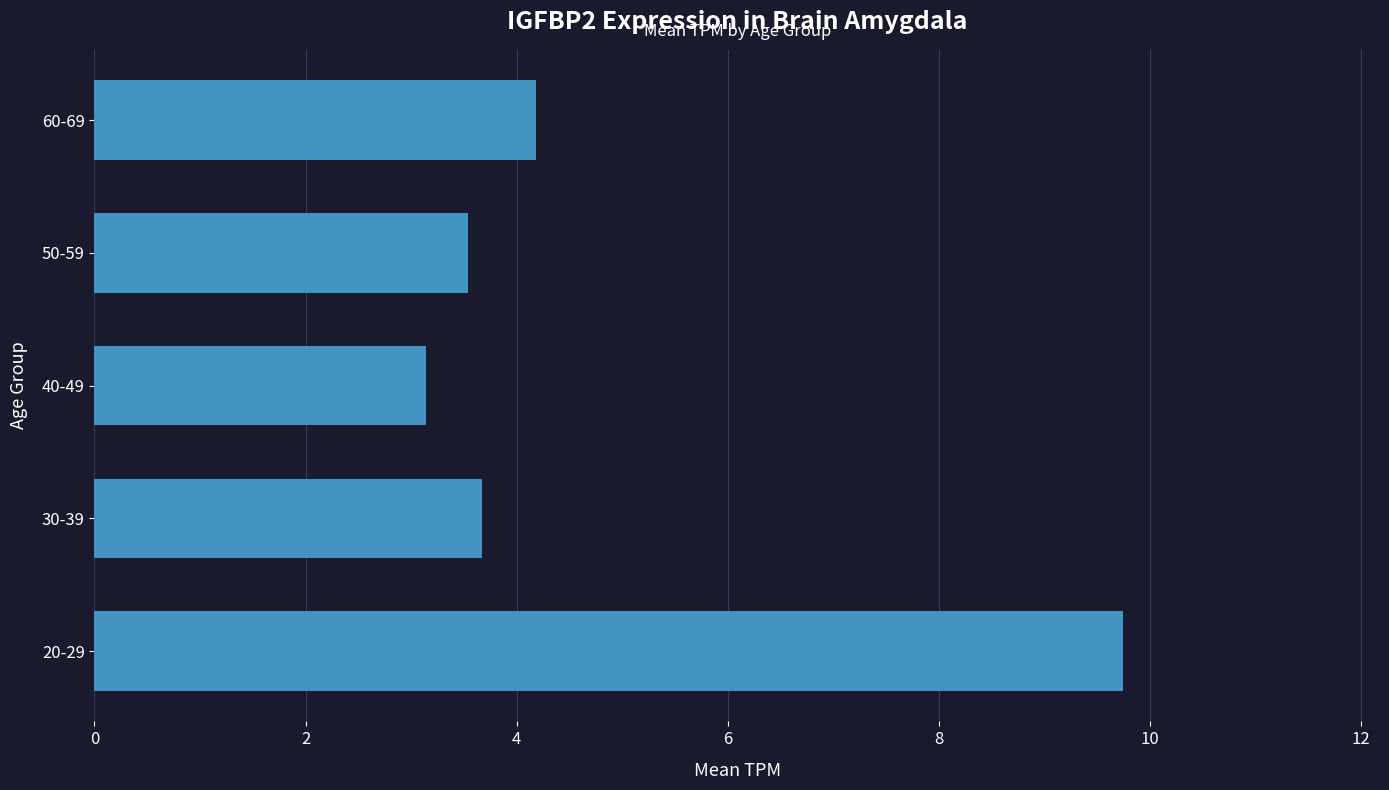

Between 40-49 and 60-69, which is larger?

60-69